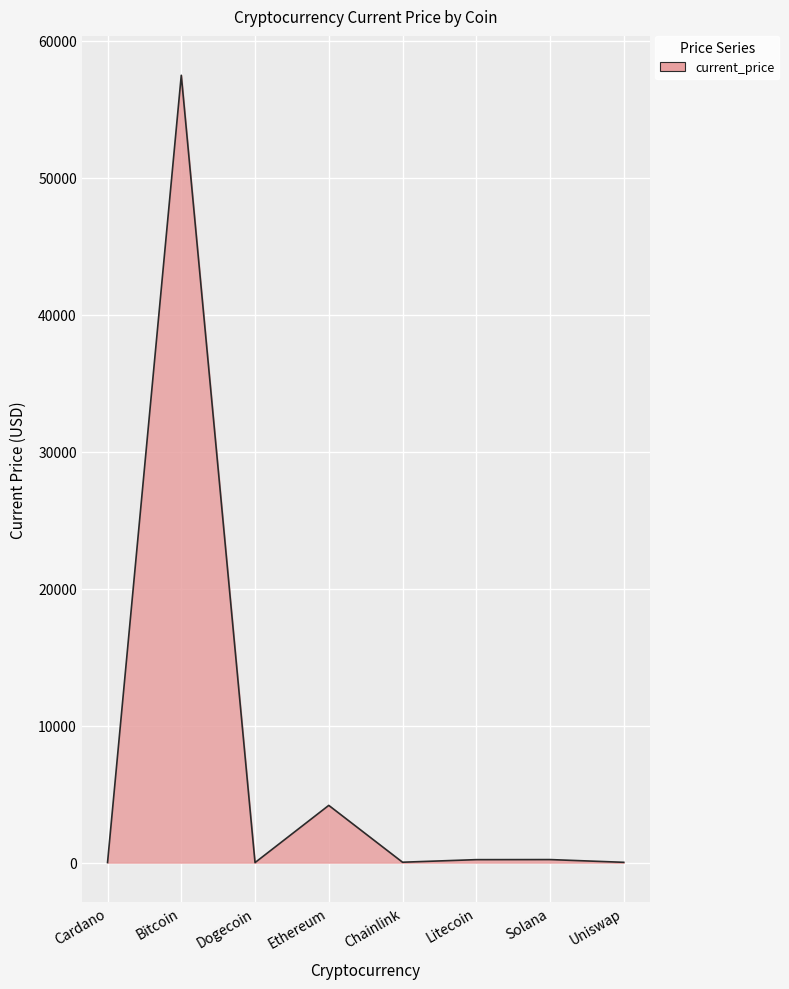

What is the difference between the second highest and minimum values?

4175.7